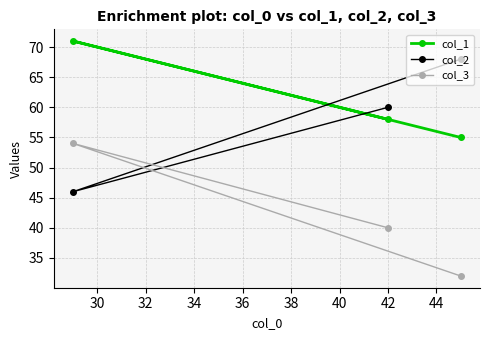

Reading left to right, list all the values displayed in this chart.

col_1: 71	58	55
col_2: 46	60	68
col_3: 54	40	32